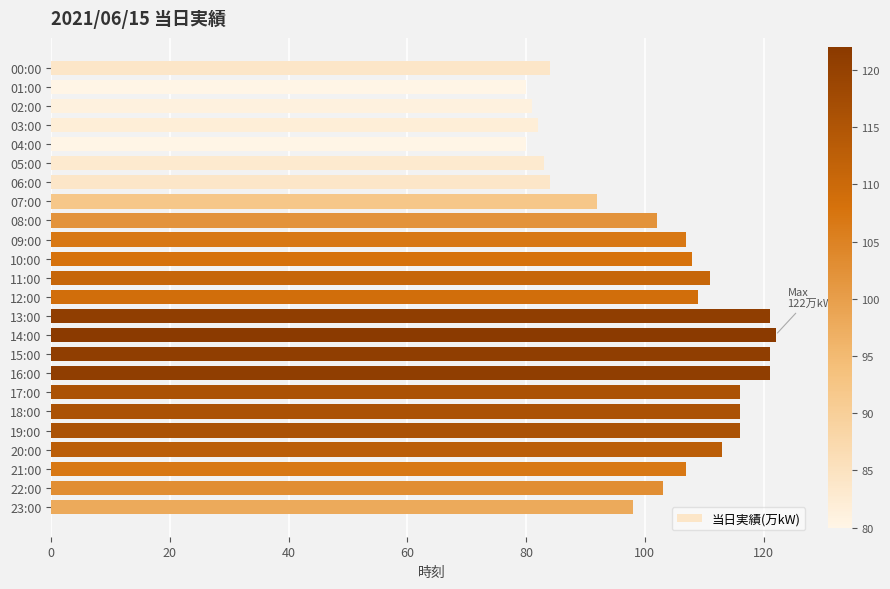

What position from the top is 19:00?

20